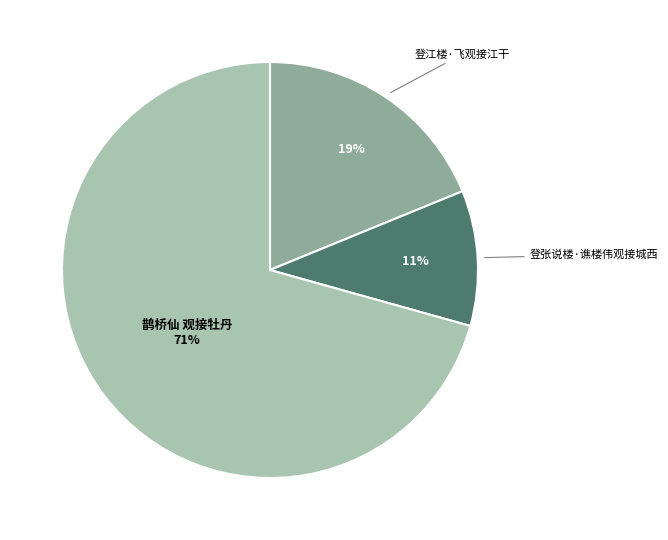

Is there a majority slice in this chart?

Yes